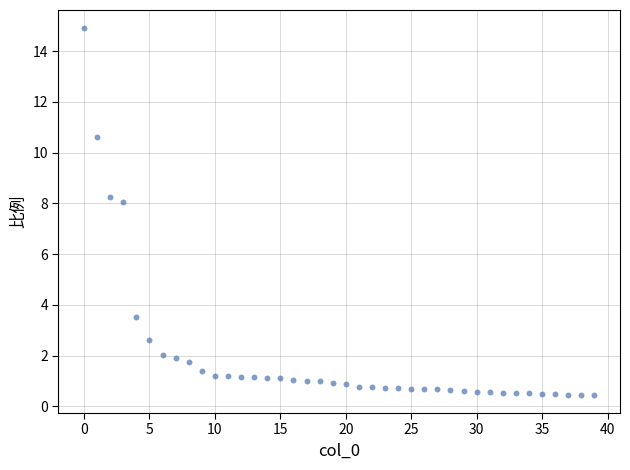

What Y value in the scatter plot is closest to 7?

8.1